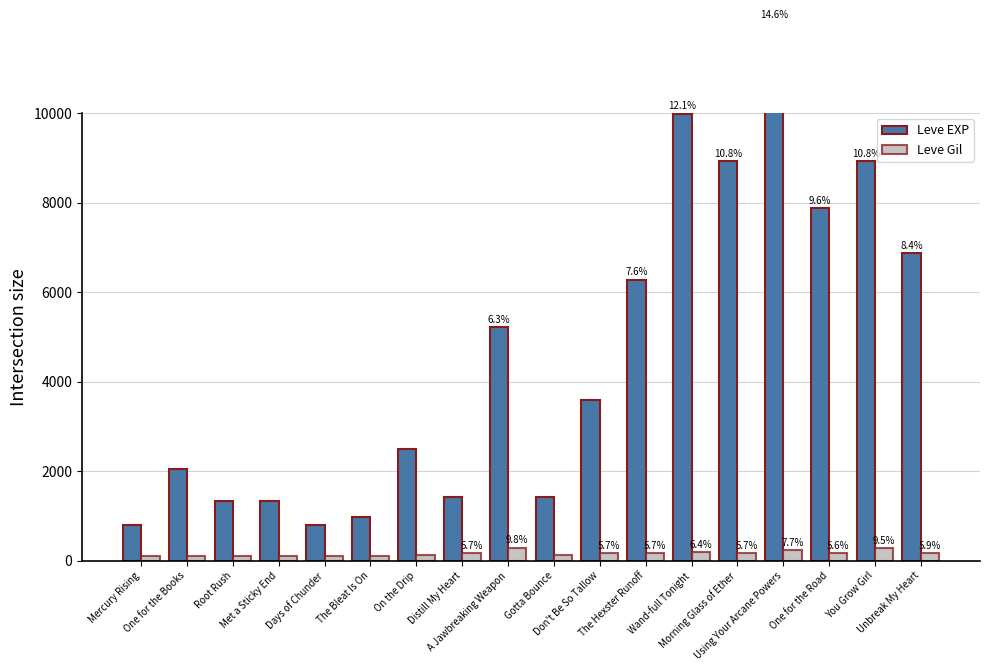

What is the difference between the highest and lowest values at Distill My Heart?

1251